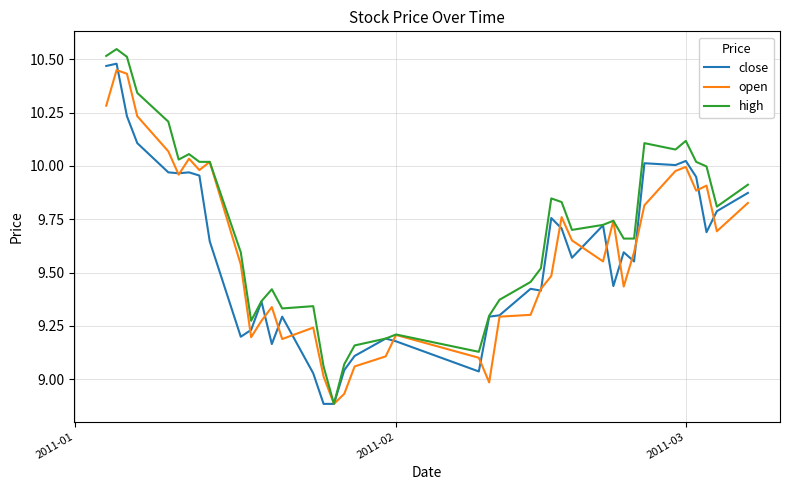

Which series has the largest total across all categories?

high